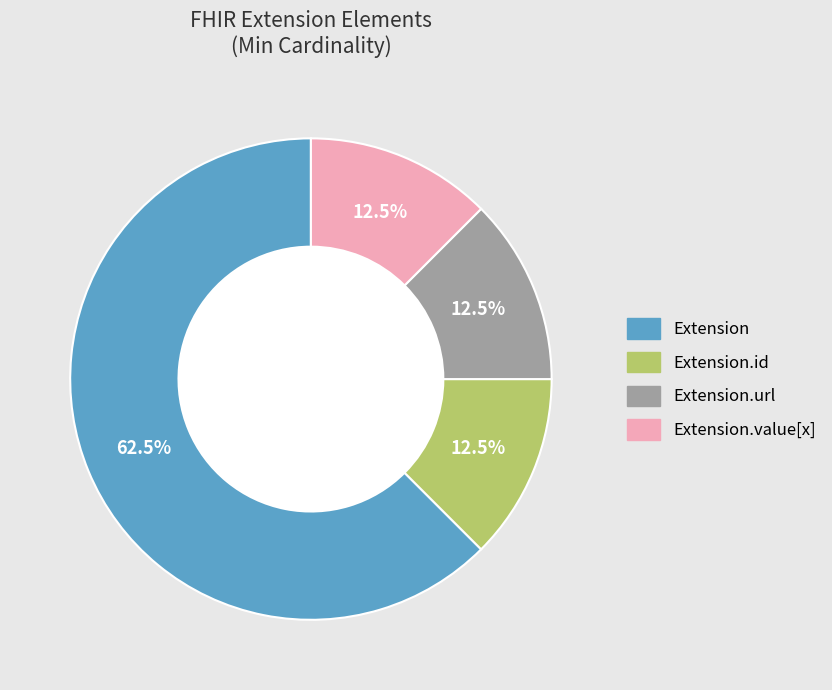

Is there a majority slice in this chart?

Yes